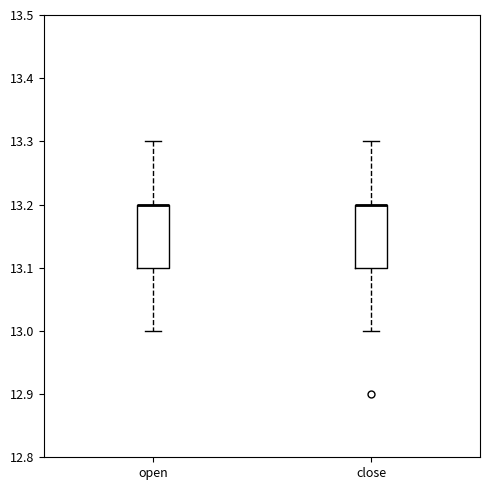

Where does the upper whisker of the box for close end on the y-axis? The values are not printed on the chart, so give them approximately, as read against the axis.

13.3